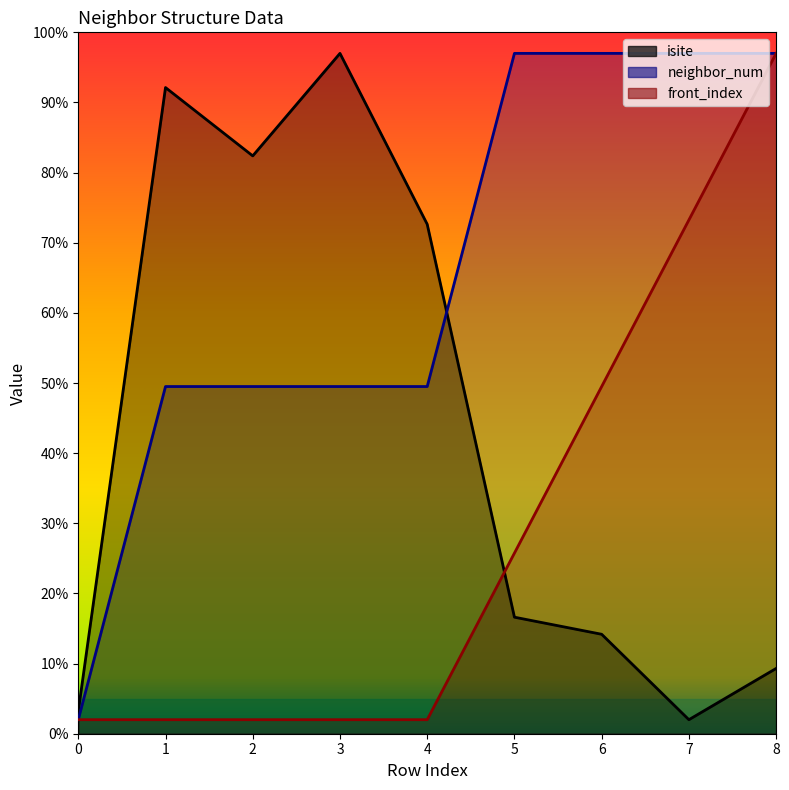

Where is the first local maximum for isite?

1